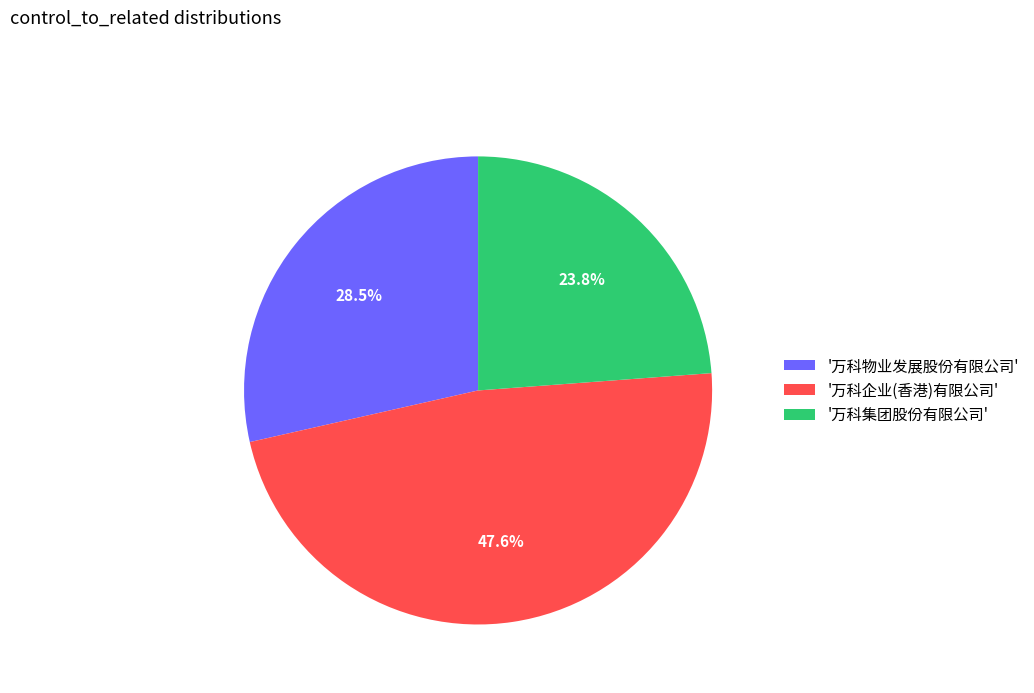

Does '万科企业(香港)有限公司' account for over 50% of the chart?

No